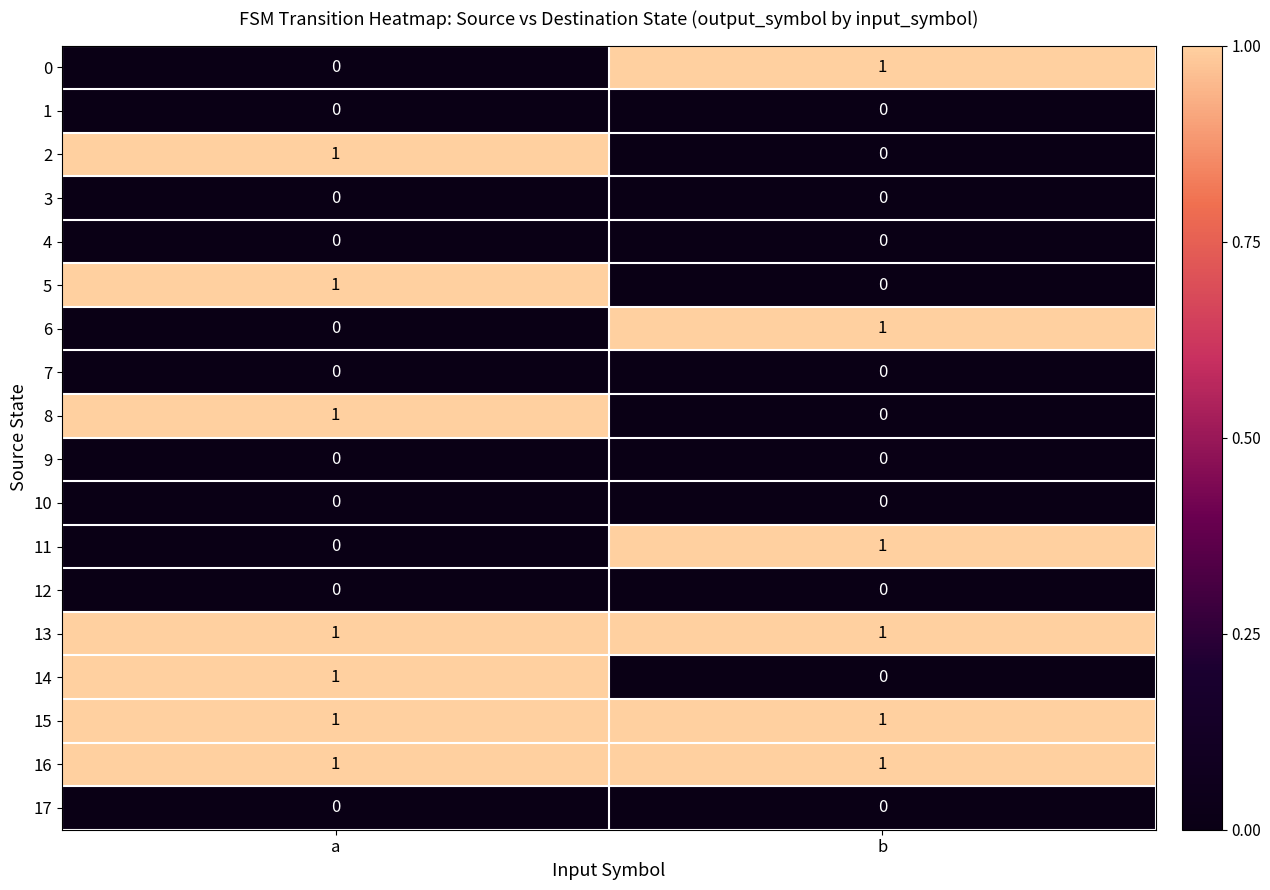

At which category is the sum across all series the highest?

a